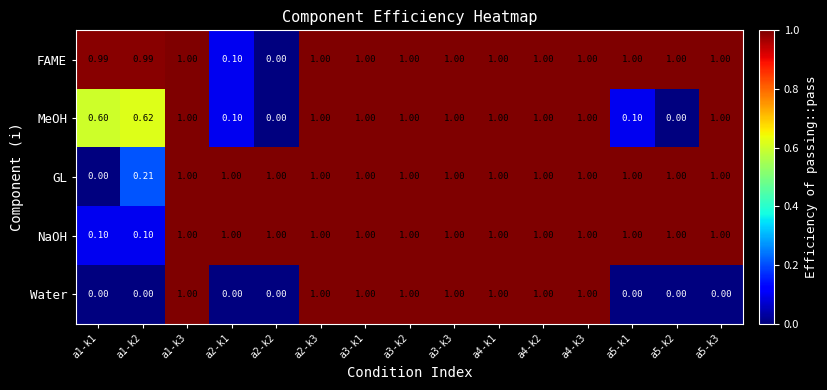

Count the number of categories in the chart.

15